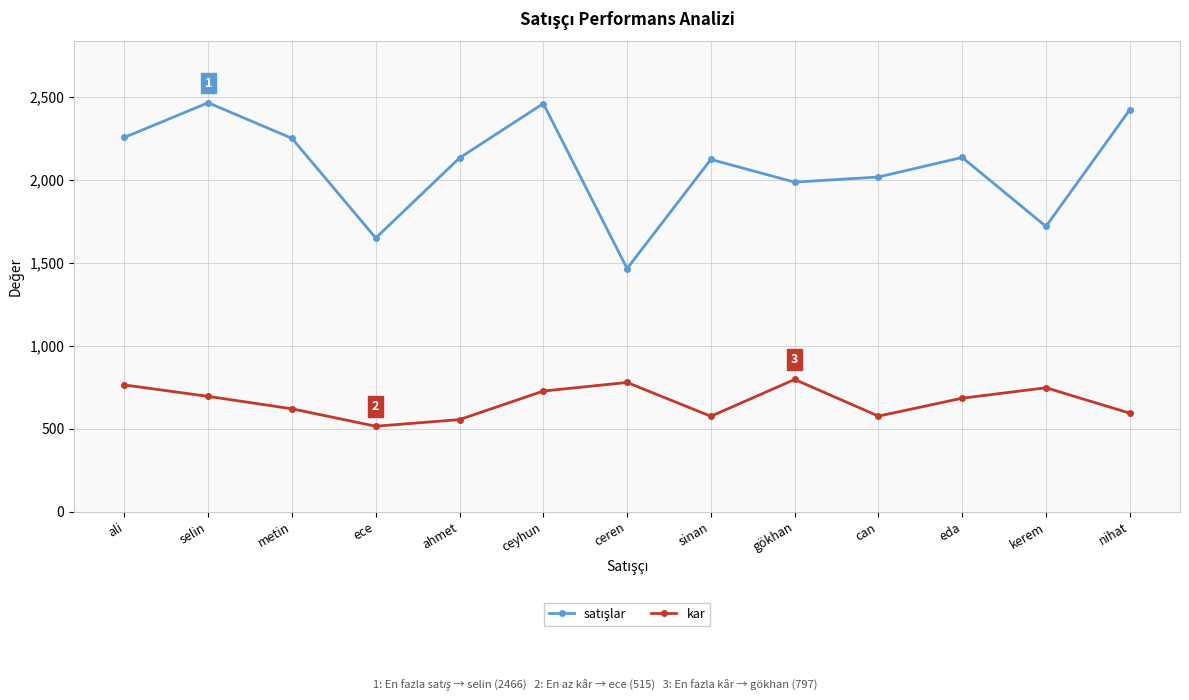

What is the value of the kar point at the 11th from the left?

684